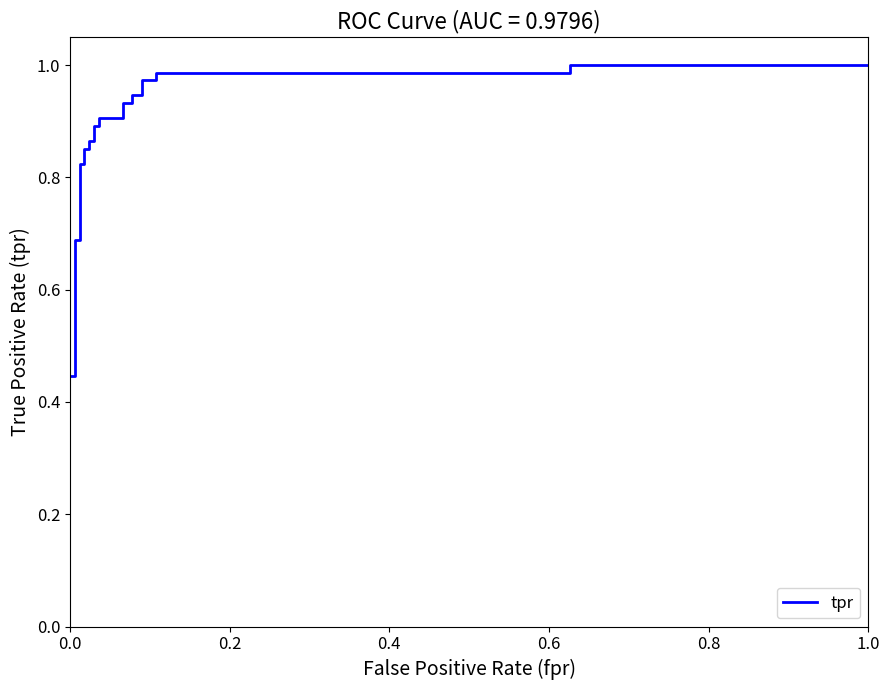

True or false: the data shows 1.3 at 13.

False